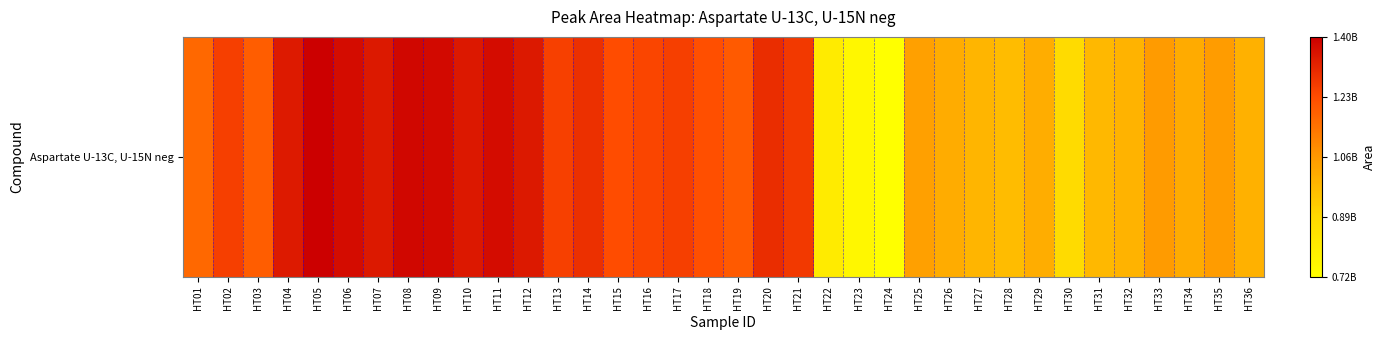

Where does the data first go above 1220069520?

HT02